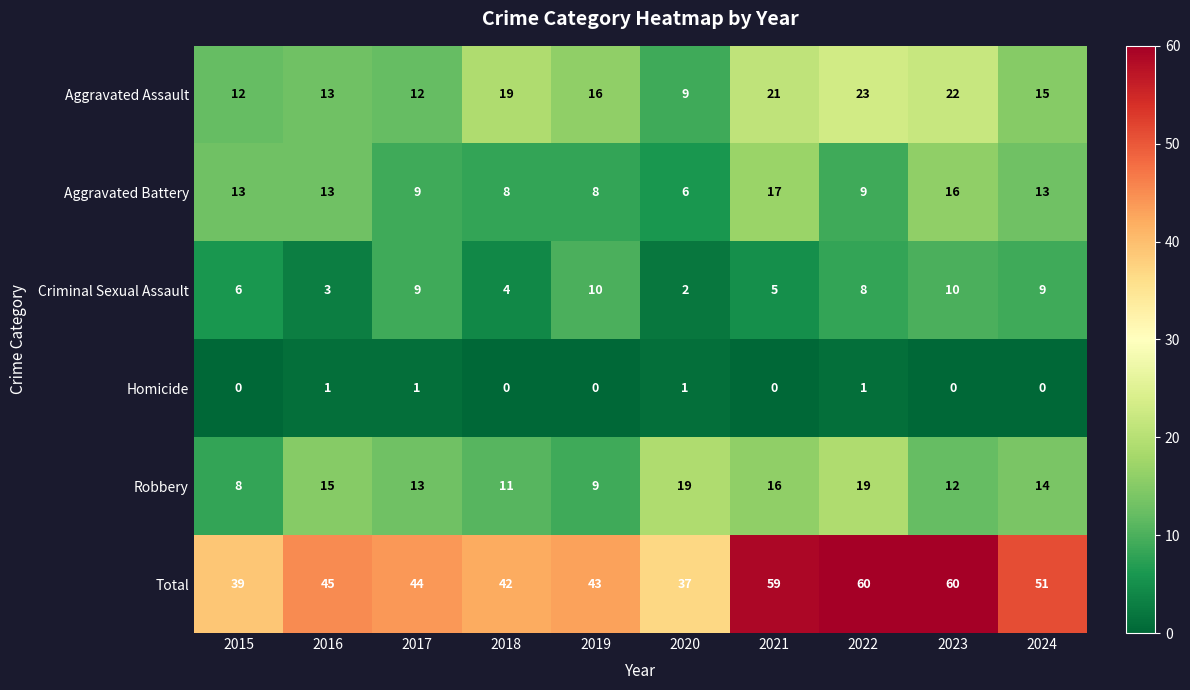

Count the number of data series in this chart.

6